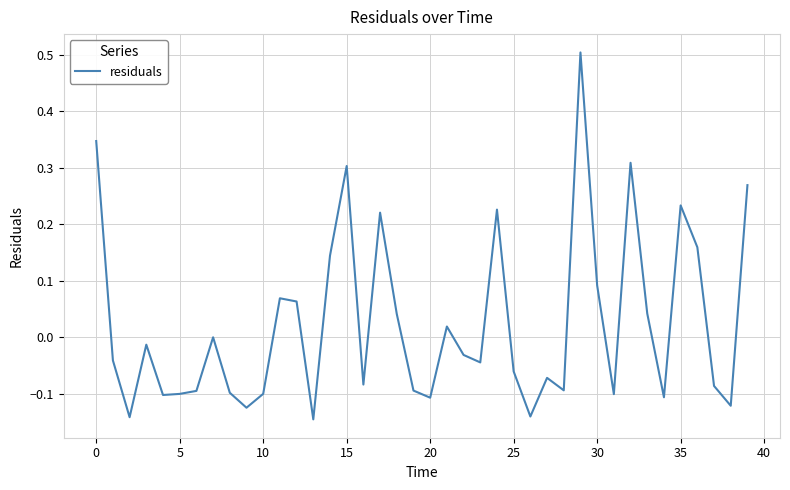

What is the sum of all values?

0.9